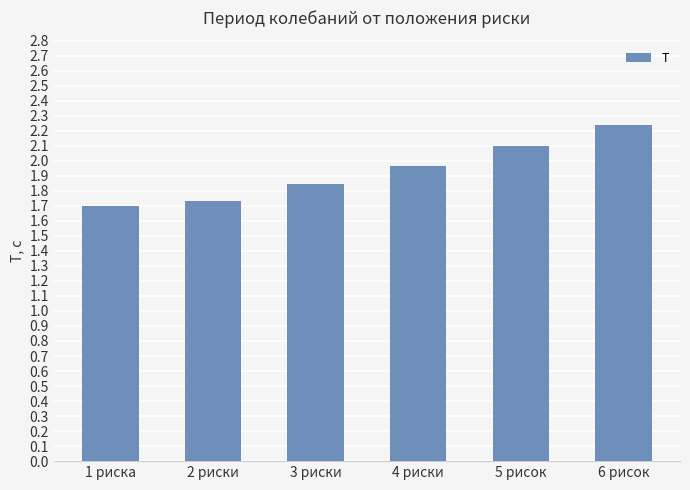

Does the chart contain stacked bars?

No